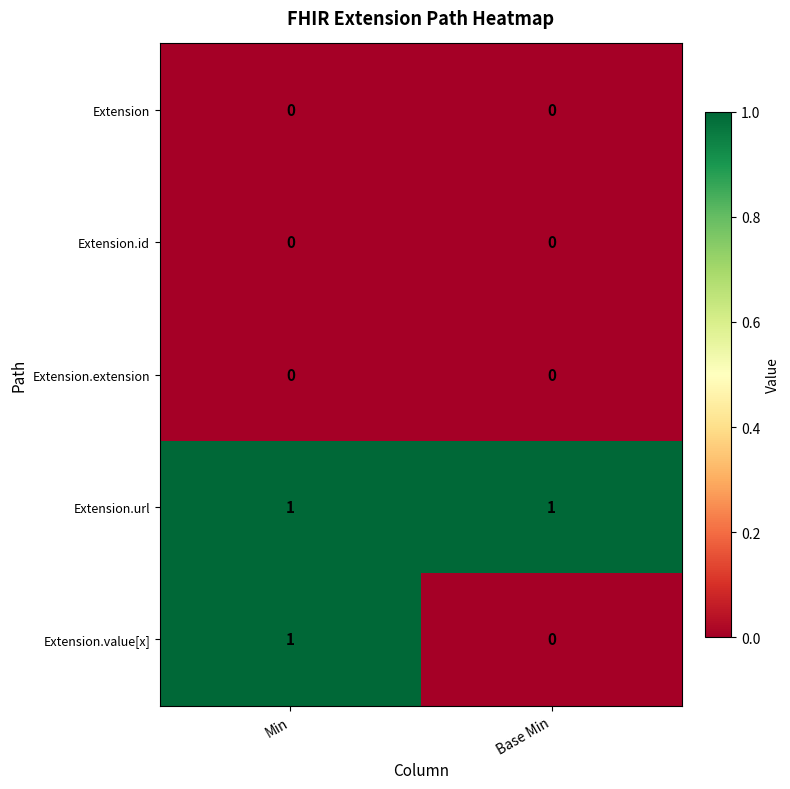

Which series has the largest range (max minus min)?

Extension.value[x]